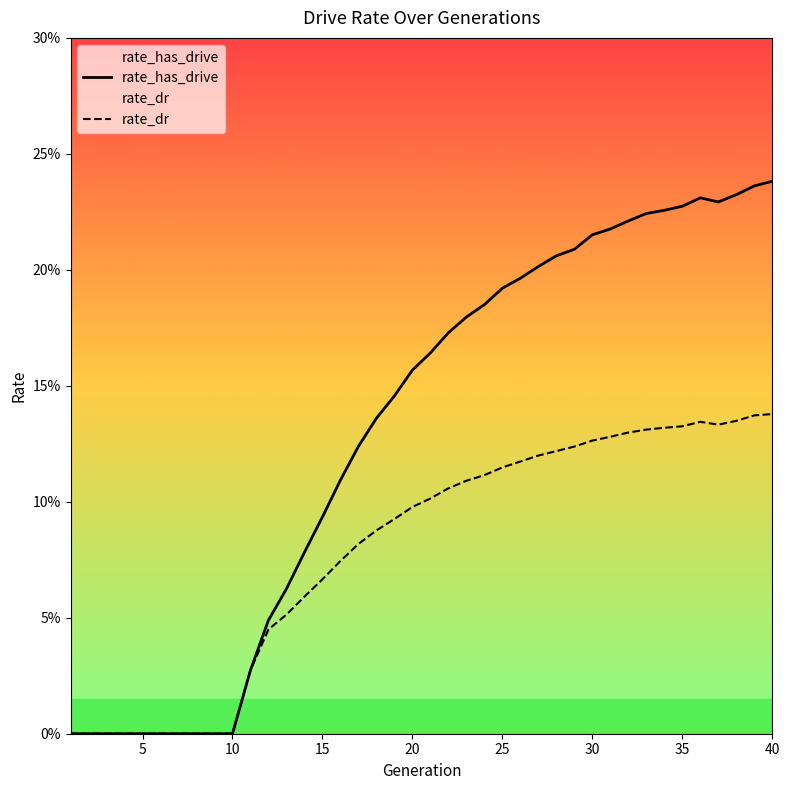

Between 15 and 35, which series saw the biggest shift?

rate_has_drive